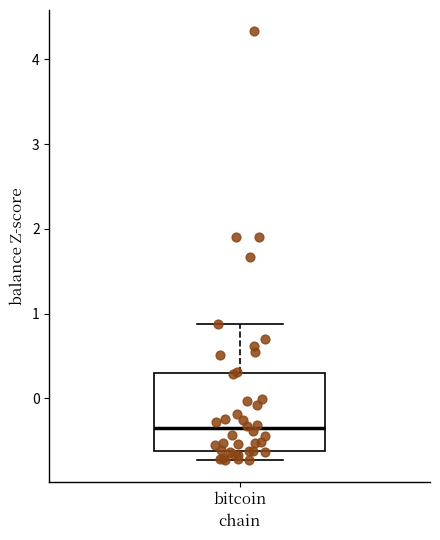

Where does the median line of the box for bitcoin sit on the y-axis? The values are not printed on the chart, so give them approximately, as read against the axis.

-0.4